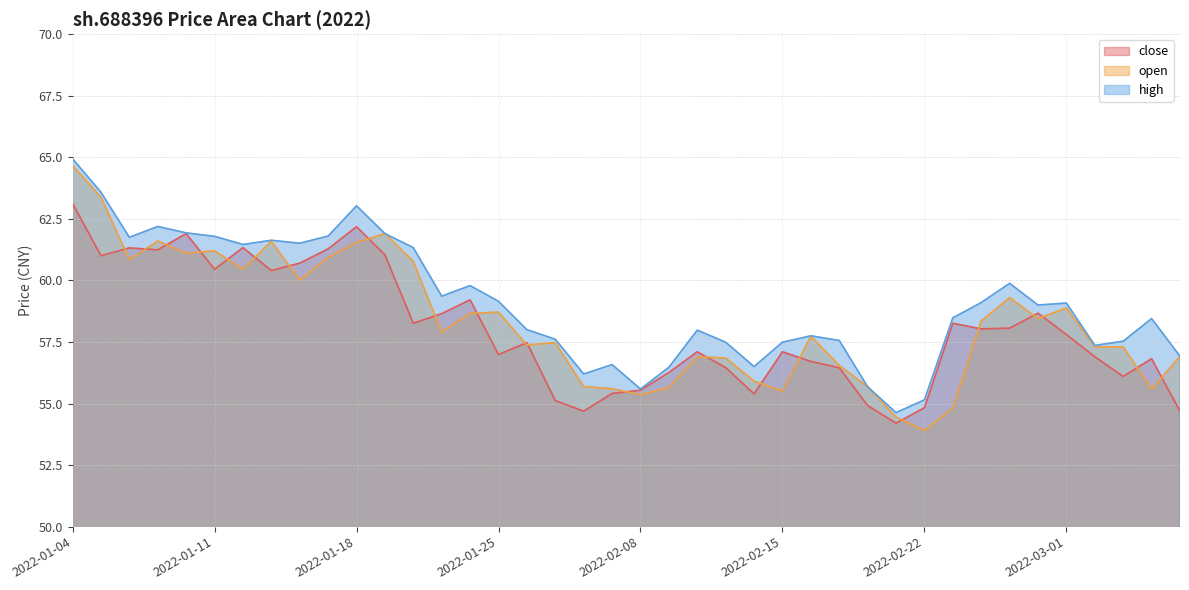

At how many categories does at least one series exceed 58?

22